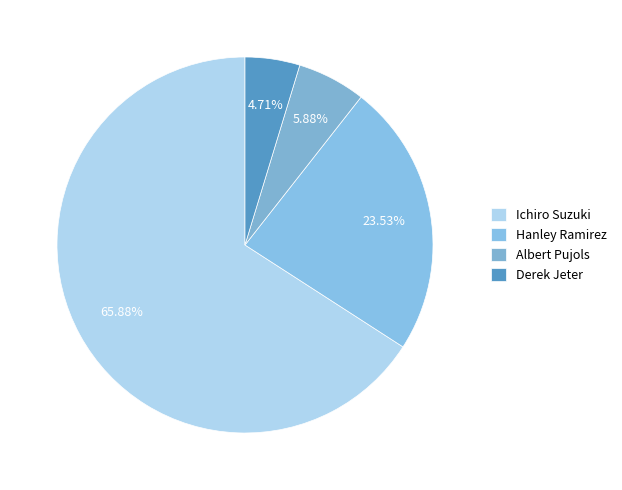

How many segments does this pie chart have?

4